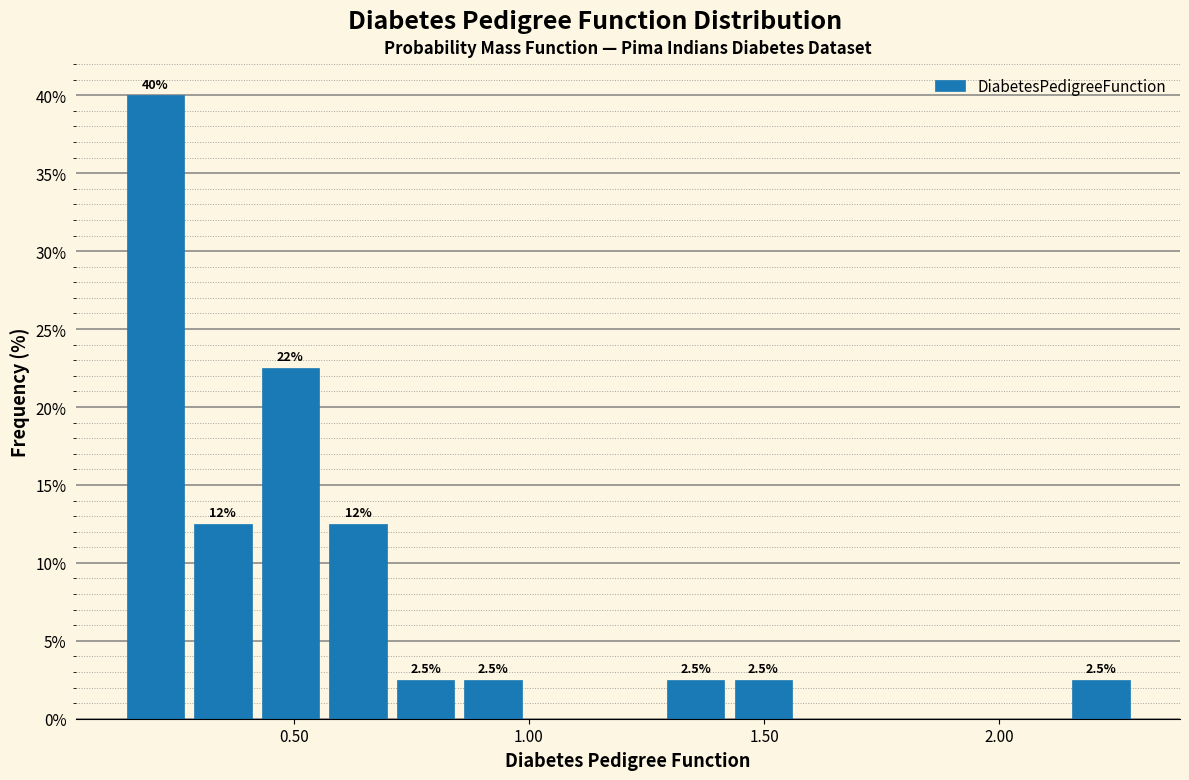

Read against the x-axis, roughly where is the centre of the tallest bar?

0.20